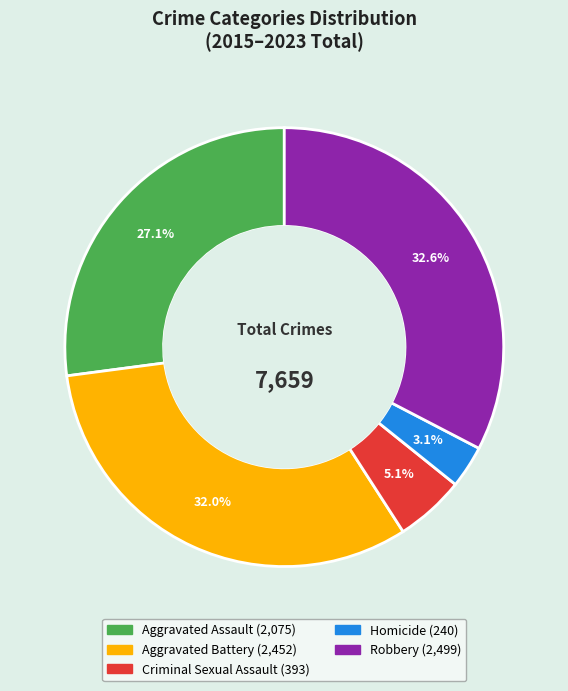

Does any single category account for the majority?

No